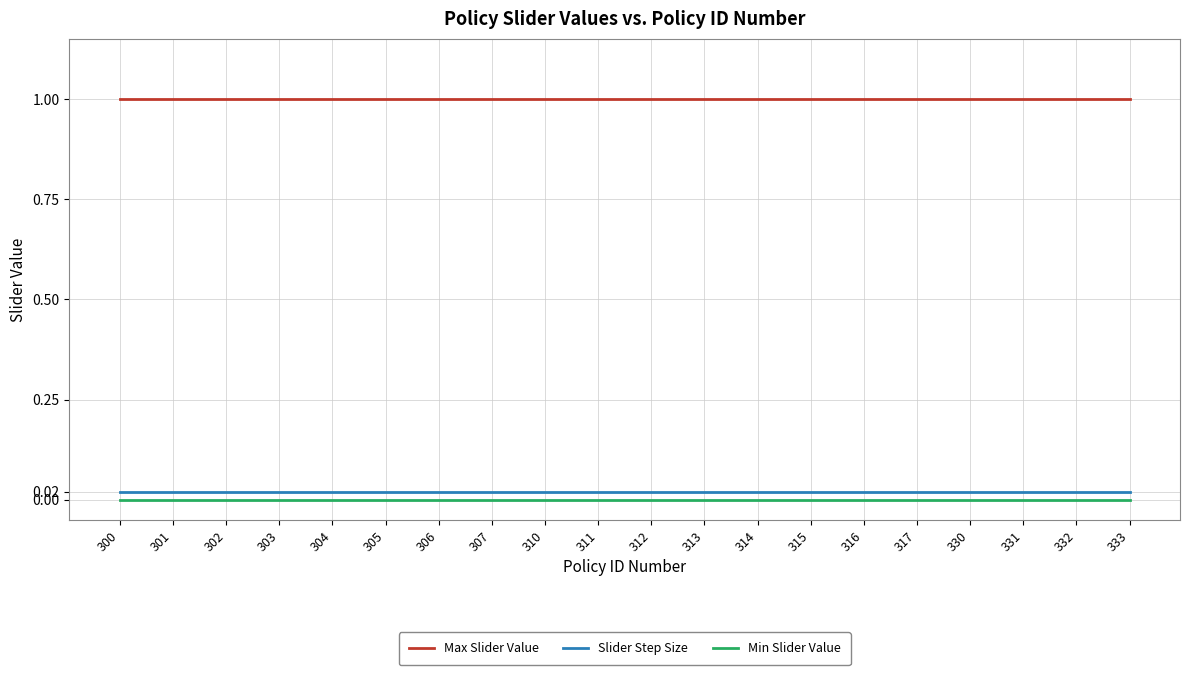

What is the maximum value shown in the chart?

1.0